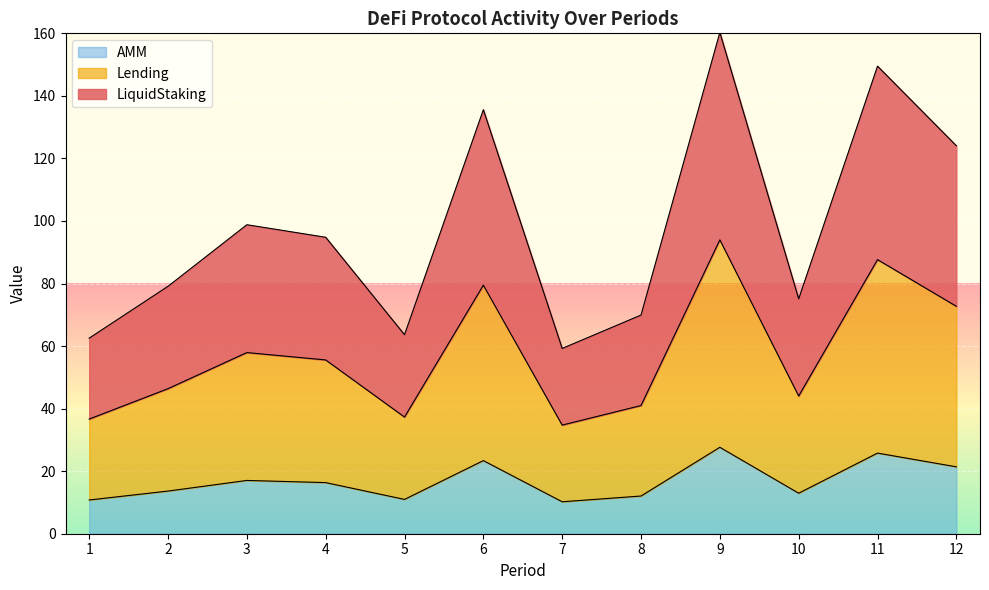

How many distinct data groups are displayed?

3